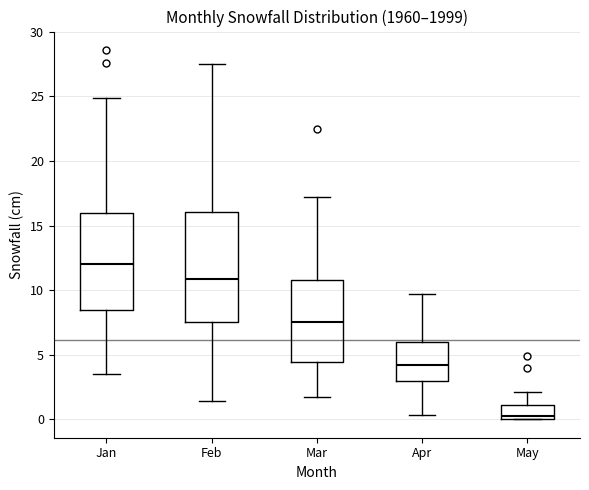

Where does the upper whisker of the box for Jan end on the y-axis? The values are not printed on the chart, so give them approximately, as read against the axis.

25.0